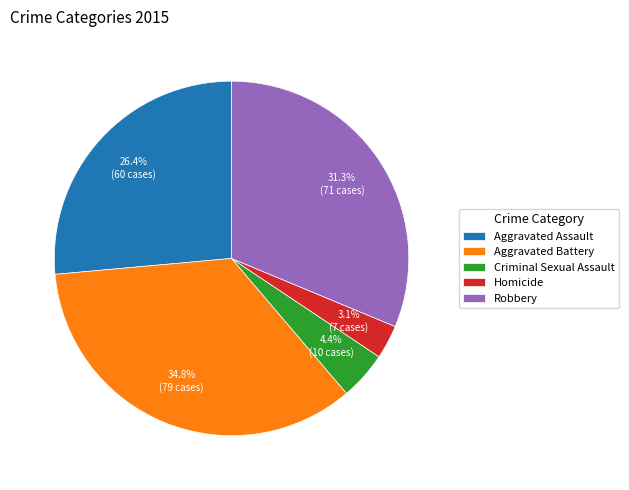

Does any single category account for the majority?

No